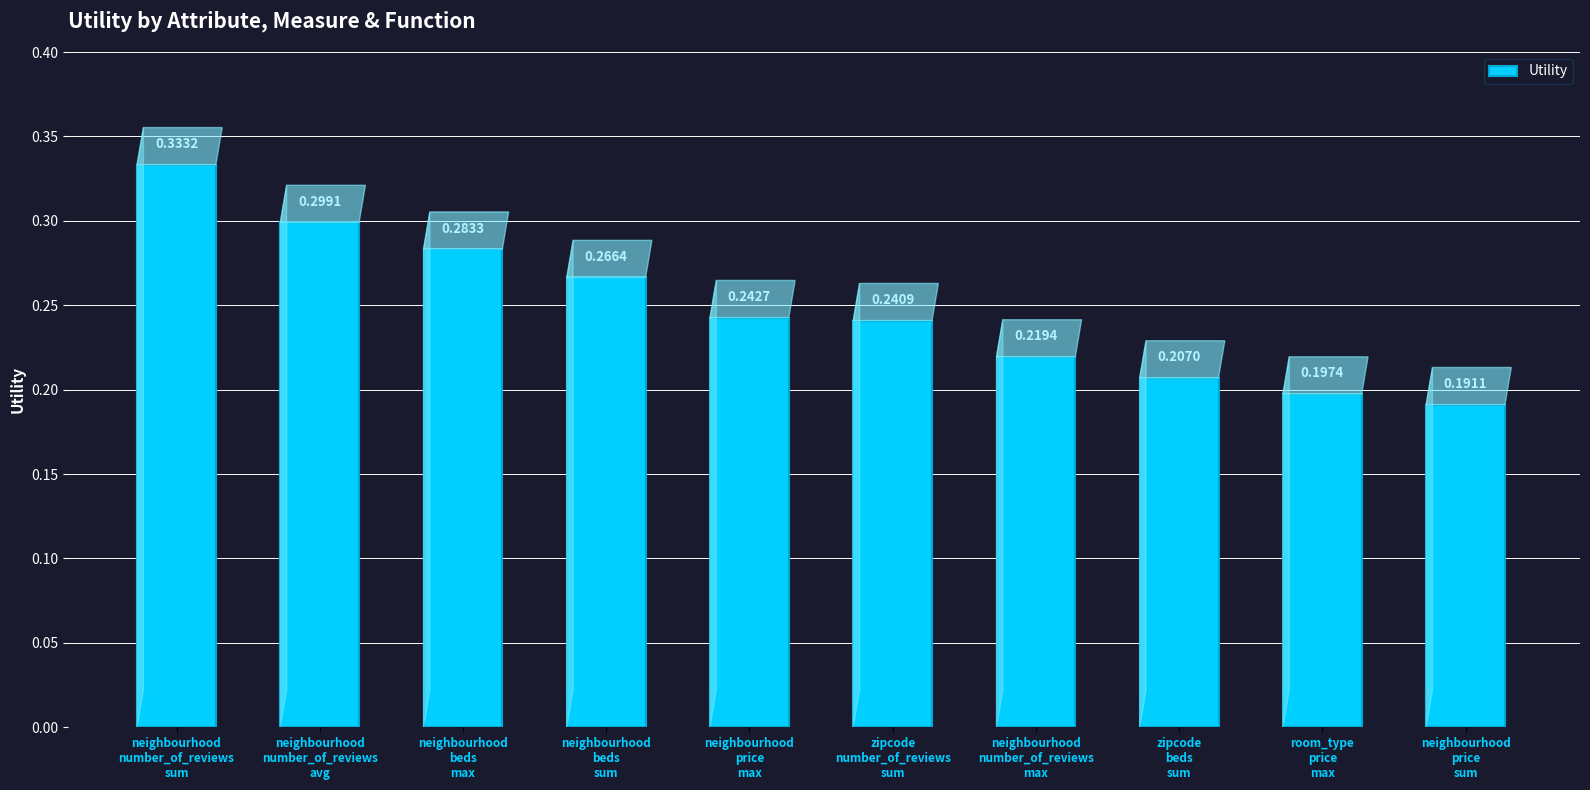

What is the sum of all values?

2.5